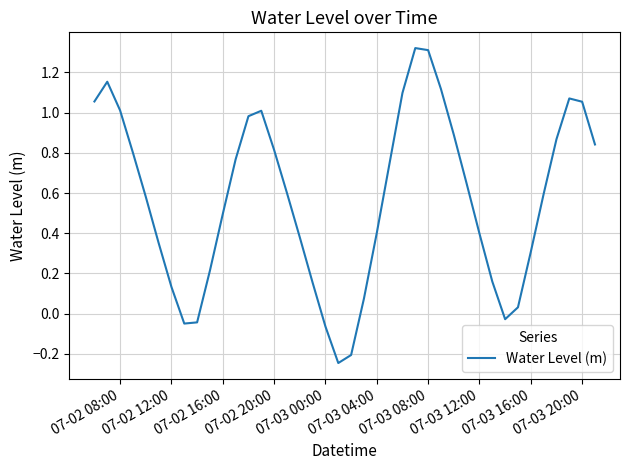

What is the difference between the maximum and minimum values?

1.6